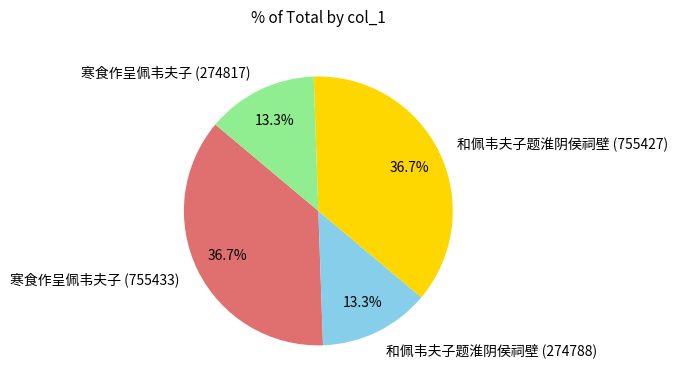

Between 和佩韦夫子题淮阴侯祠壁 (274788) and 寒食作呈佩韦夫子 (755433), which is larger?

寒食作呈佩韦夫子 (755433)